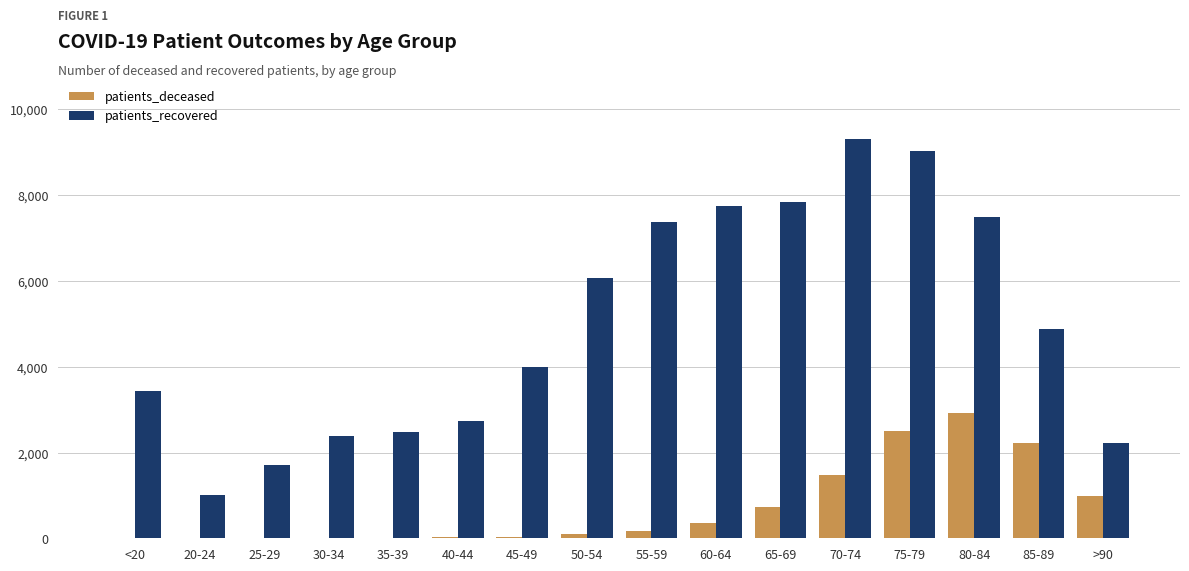

What is the average value of the patients_deceased series?

724